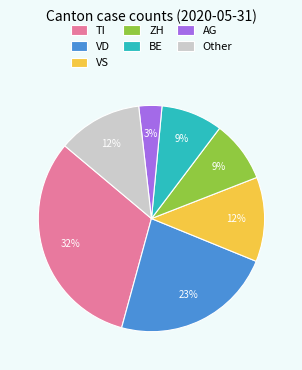

Is it true that ZH is 19% of the pie?

False